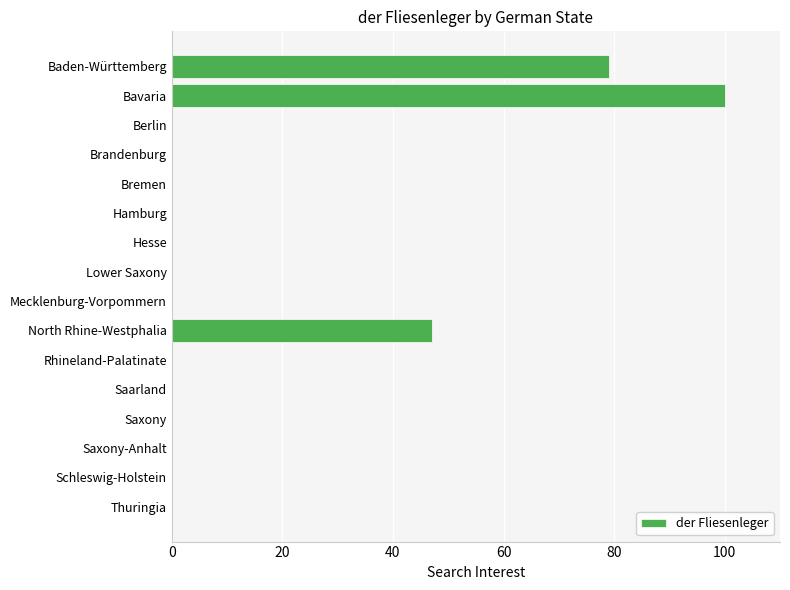

Is it true that the value at Brandenburg is 0?

True